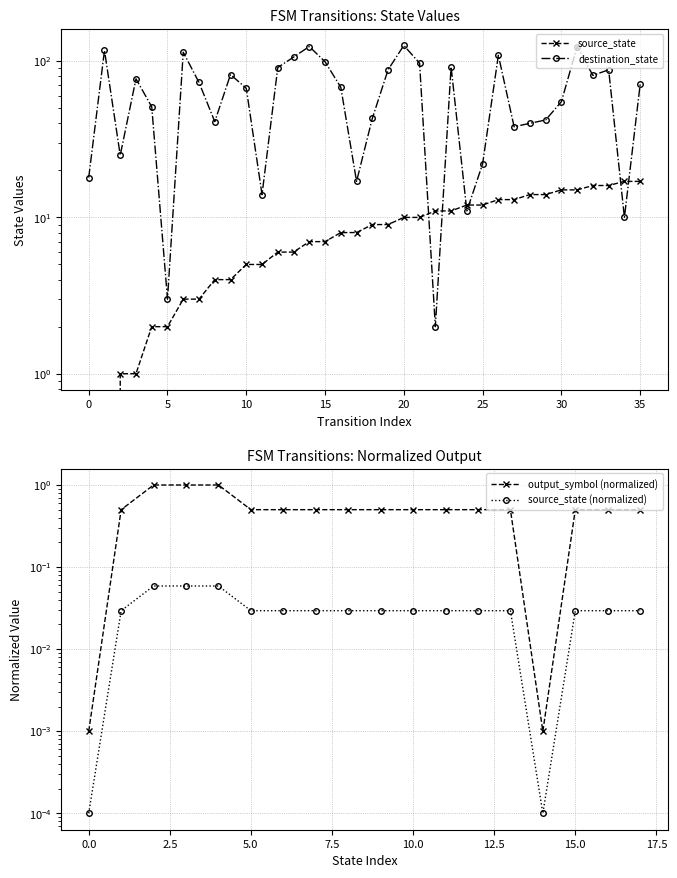

What is the value of the destination_state point at the 8th from the left?

73